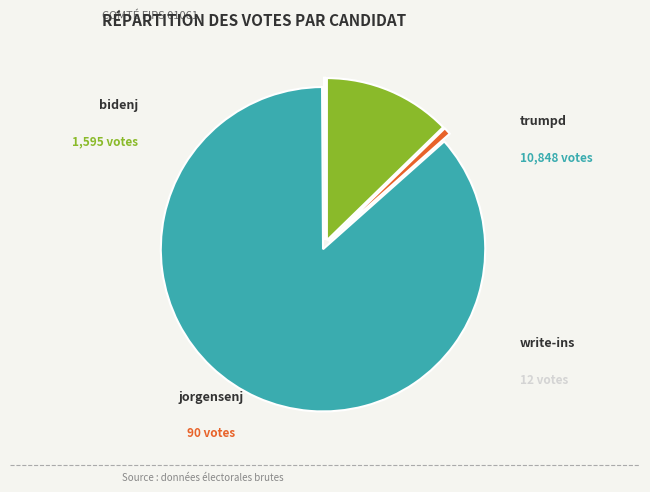

Does any single category account for the majority?

Yes